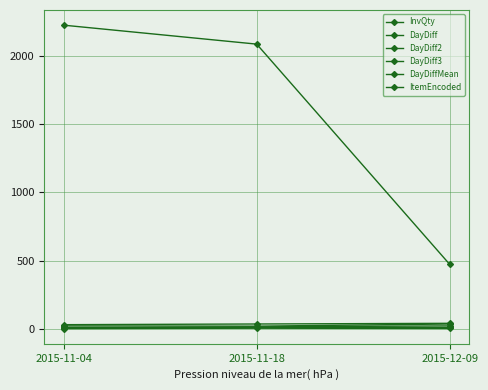

How many lines are shown in the chart?

6